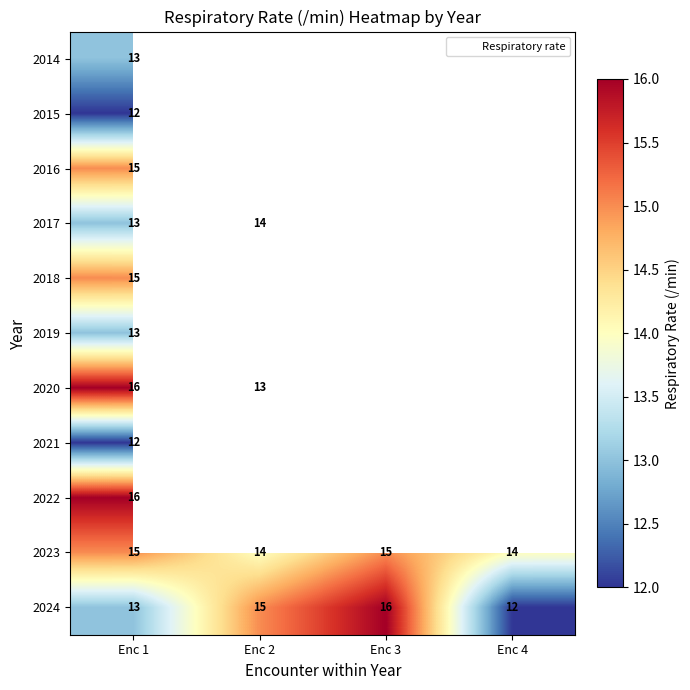

What is the lowest value of the 2024 series?

12